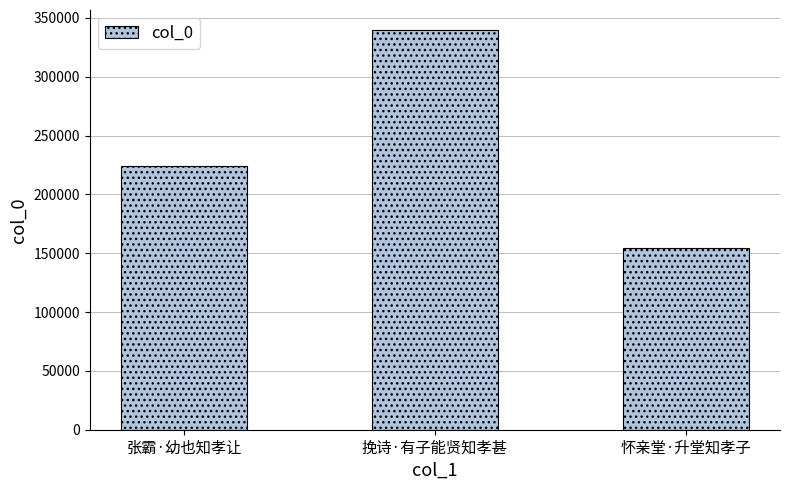

Count the values in the range 154306 to 339708.

3